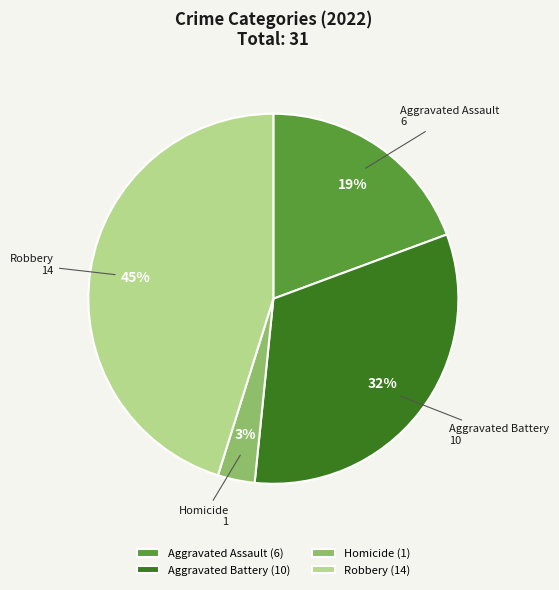

Do Homicide and Aggravated Battery together represent more than half of the pie?

No